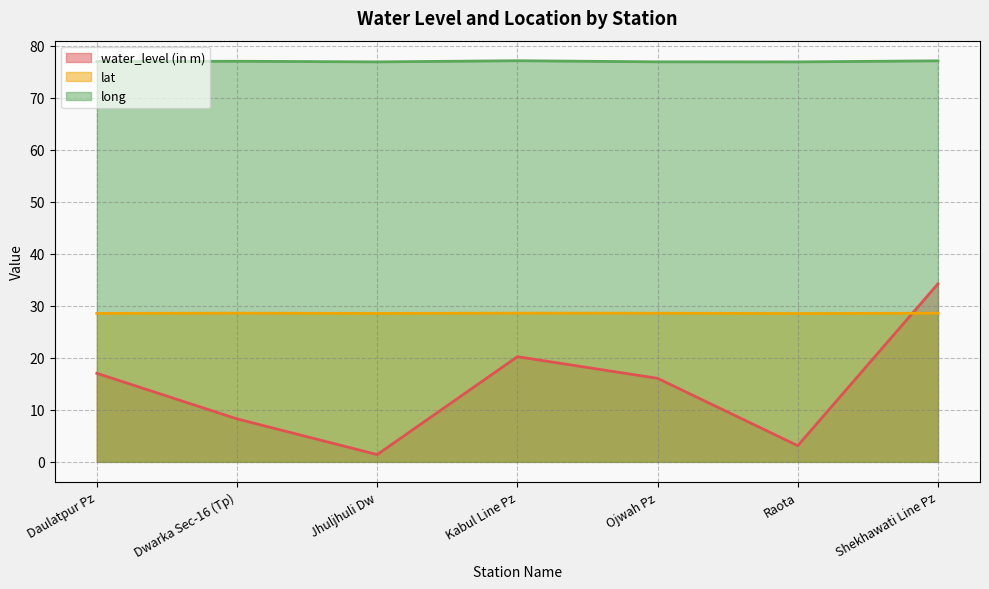

What is the spread (max minus min) of values at Jhuljhuli Dw?

75.5